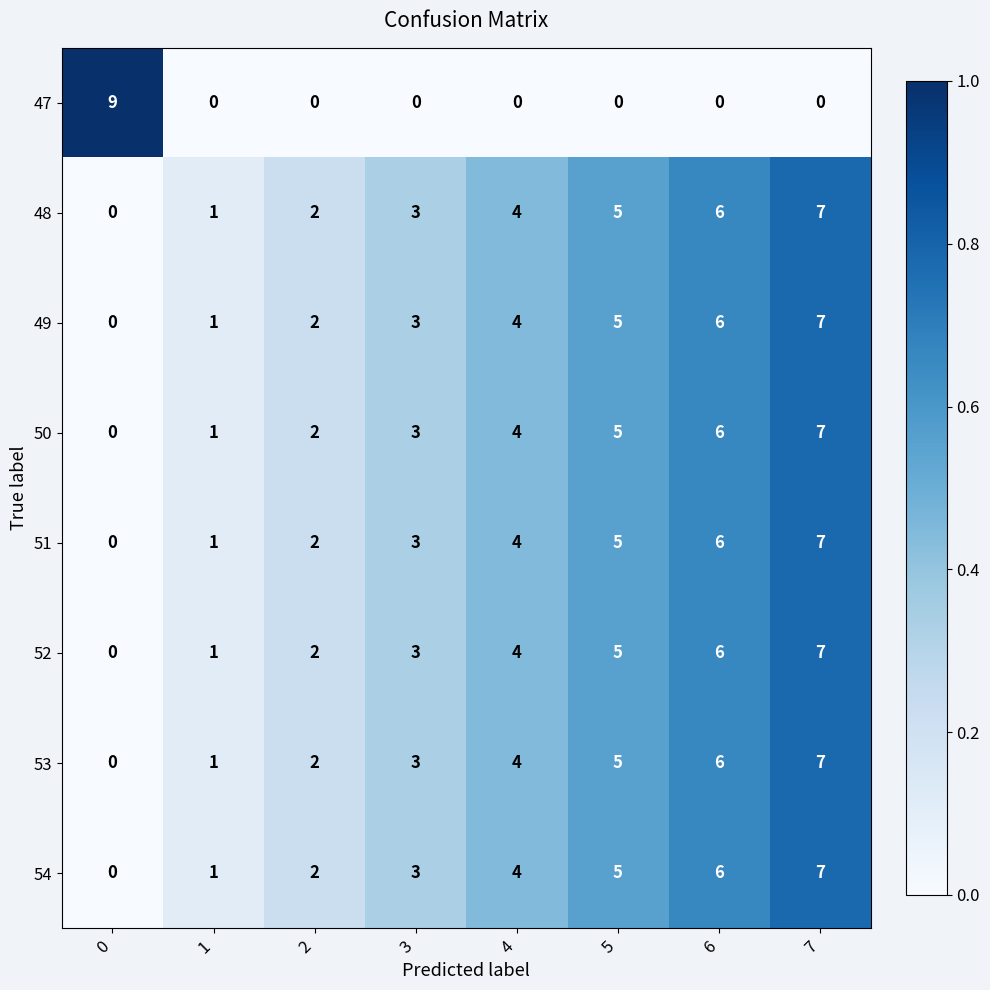

What is the sum of all 53 values?

28